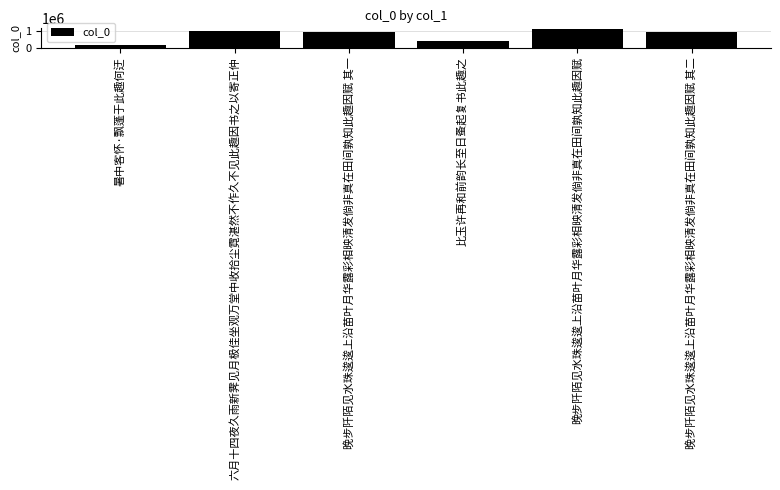

Approximately how many times larger is the value at 晚步阡陌见水珠逡逡上沿苗叶月华露彩相映清发倘非真在田间孰知此趣因赋 compared to 暑中客怀·飘蓬于此趣何迂?

6.3